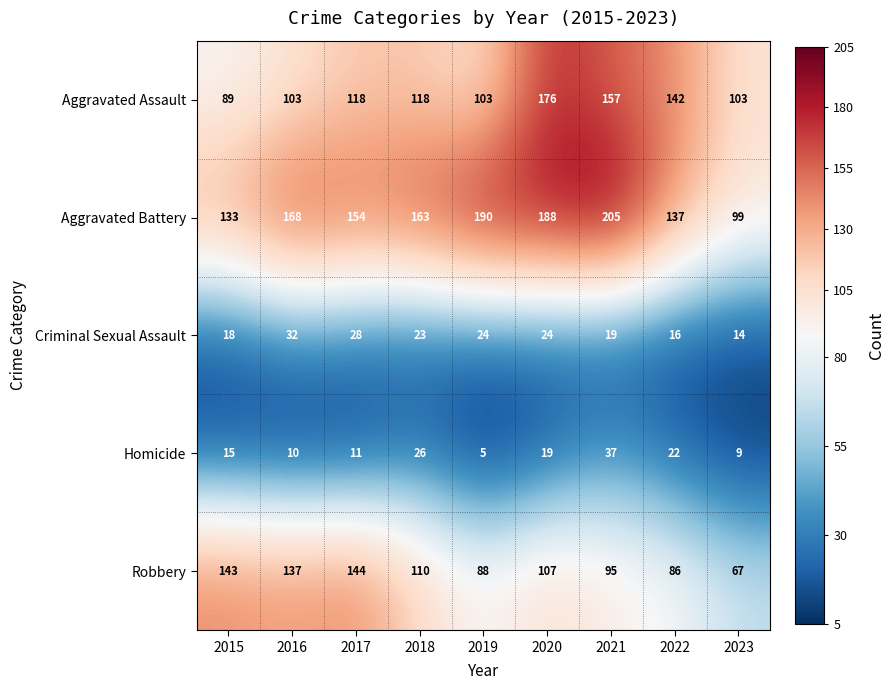

Rank the series by their maximum value, from highest to lowest.

Aggravated Battery, Aggravated Assault, Robbery, Homicide, Criminal Sexual Assault